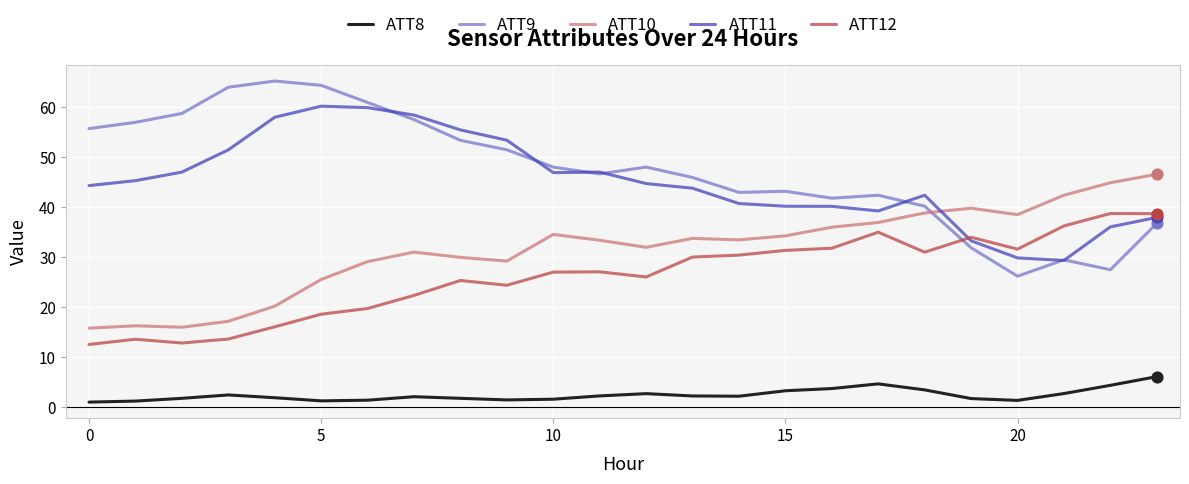

At how many categories does at least one series exceed 11?

24